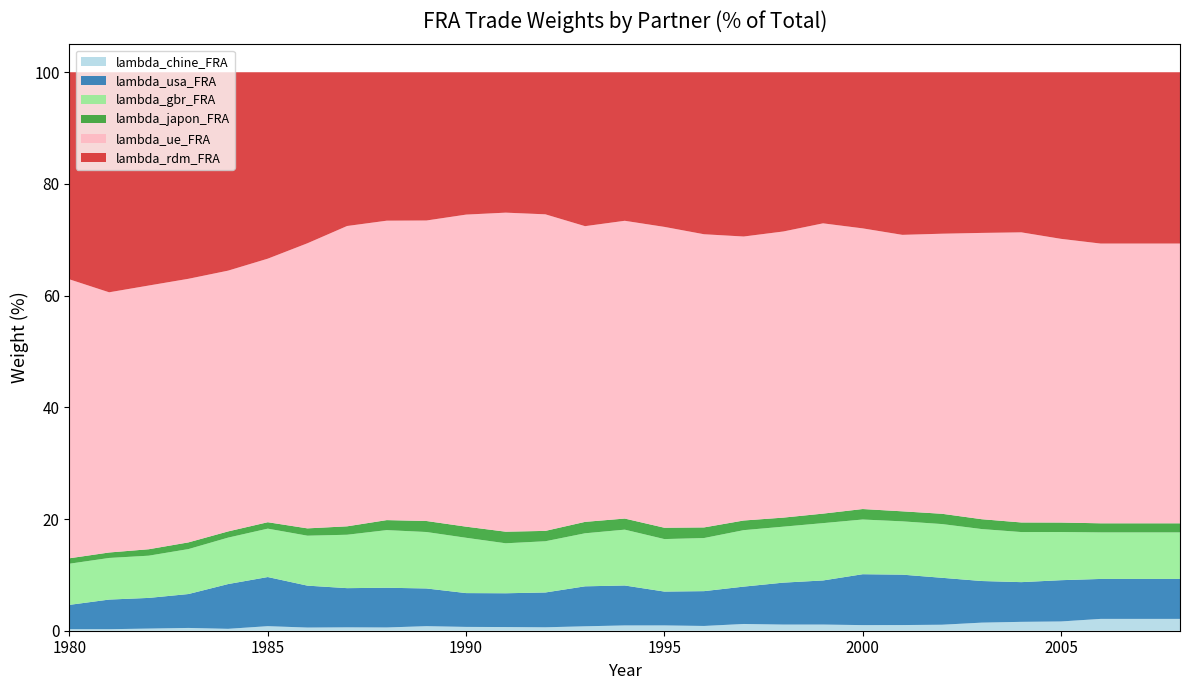

Reading left to right, extract all data points from this chart.

lambda_chine_FRA: 0.3	0.3	0.4	0.5	0.3	0.8	0.6	0.6	0.6	0.8	0.7	0.7	0.6	0.8	0.9	1.0	0.9	1.2	1.1	1.1	1.0	1.0	1.1	1.4	1.6	1.7	2.1	2.1	2.1
lambda_usa_FRA: 4.4	5.3	5.5	6.1	8.0	8.8	7.5	7.0	7.1	6.8	6.1	6.0	6.2	7.2	7.2	6.1	6.2	6.7	7.5	7.9	9.1	9.0	8.4	7.5	7.1	7.4	7.2	7.2	7.2
lambda_gbr_FRA: 7.4	7.5	7.6	8.0	8.3	8.7	8.9	9.6	10.3	10.1	9.9	8.9	9.2	9.5	10.0	9.4	9.5	10.1	10.0	10.3	9.8	9.5	9.6	9.3	9.0	8.6	8.3	8.3	8.3
lambda_japon_FRA: 1.0	1.0	1.2	1.2	1.1	1.1	1.3	1.5	1.8	2.0	2.0	2.1	1.9	2.0	2.0	2.0	1.9	1.7	1.6	1.7	1.9	1.8	1.8	1.8	1.7	1.7	1.6	1.6	1.6
lambda_ue_FRA: 49.9	46.6	47.2	47.2	46.7	47.2	51.1	53.8	53.6	53.8	55.9	57.1	56.7	52.9	53.3	53.9	52.5	50.9	51.2	52.0	50.3	49.5	50.1	51.3	51.9	50.8	50.1	50.1	50.1
lambda_rdm_FRA: 37.1	39.4	38.2	37.0	35.5	33.4	30.6	27.5	26.6	26.5	25.5	25.1	25.4	27.6	26.6	27.7	29.0	29.4	28.5	27.1	28.0	29.1	28.9	28.8	28.7	29.8	30.7	30.7	30.7